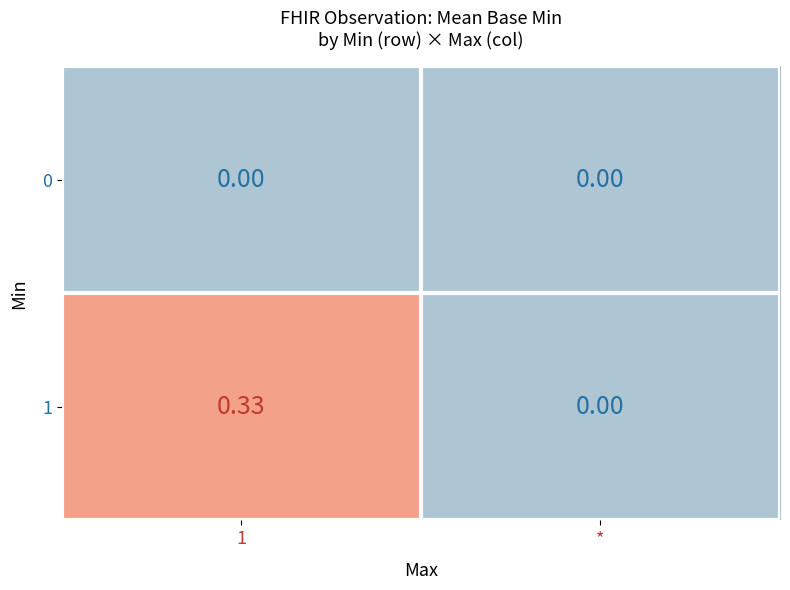

Which series has the largest range (max minus min)?

1